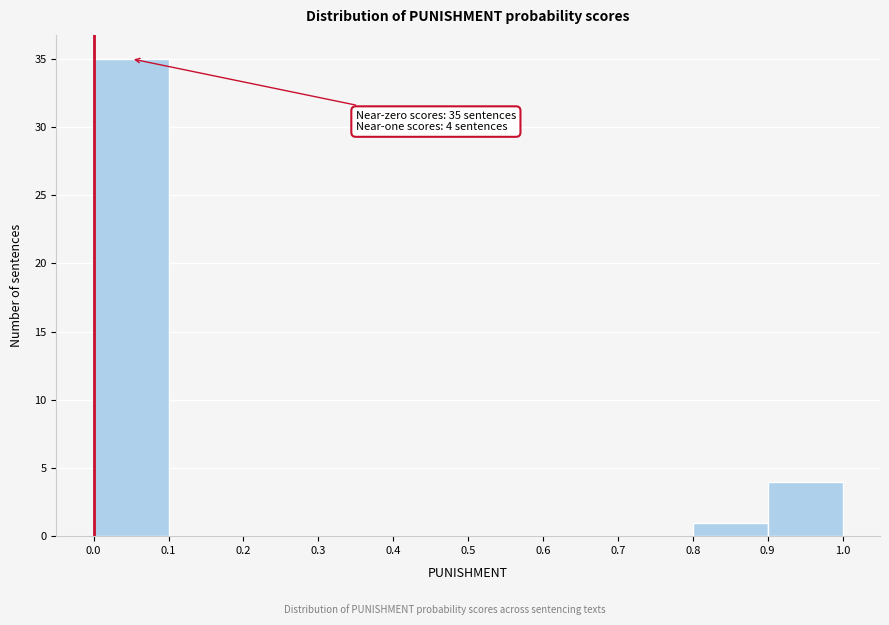

Over which range of the x-axis is the bar tallest?

0.0 to 0.1